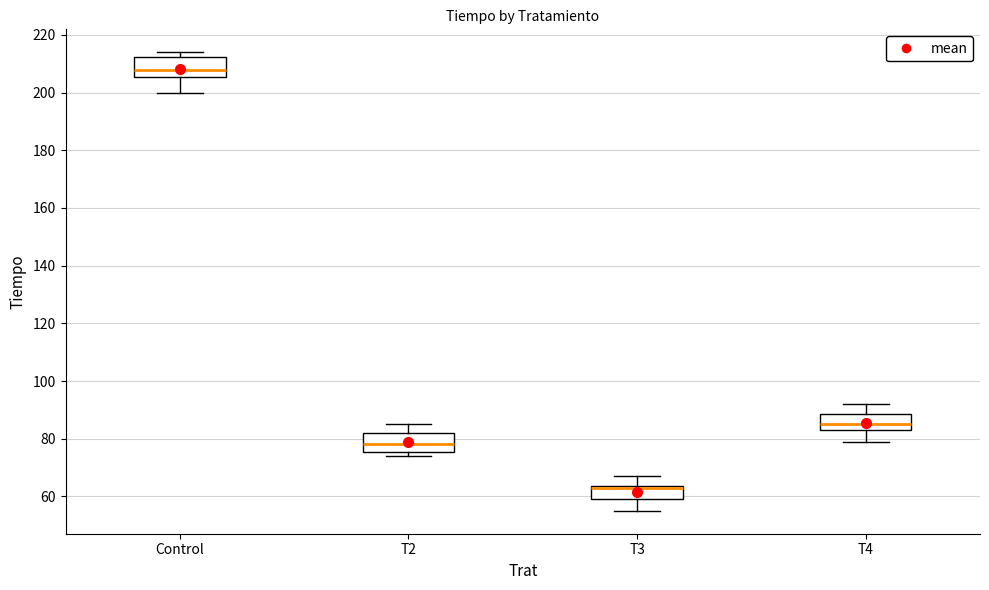

Where is the upper edge of the box for T4 on the y-axis? The values are not printed on the chart, so give them approximately, as read against the axis.

88